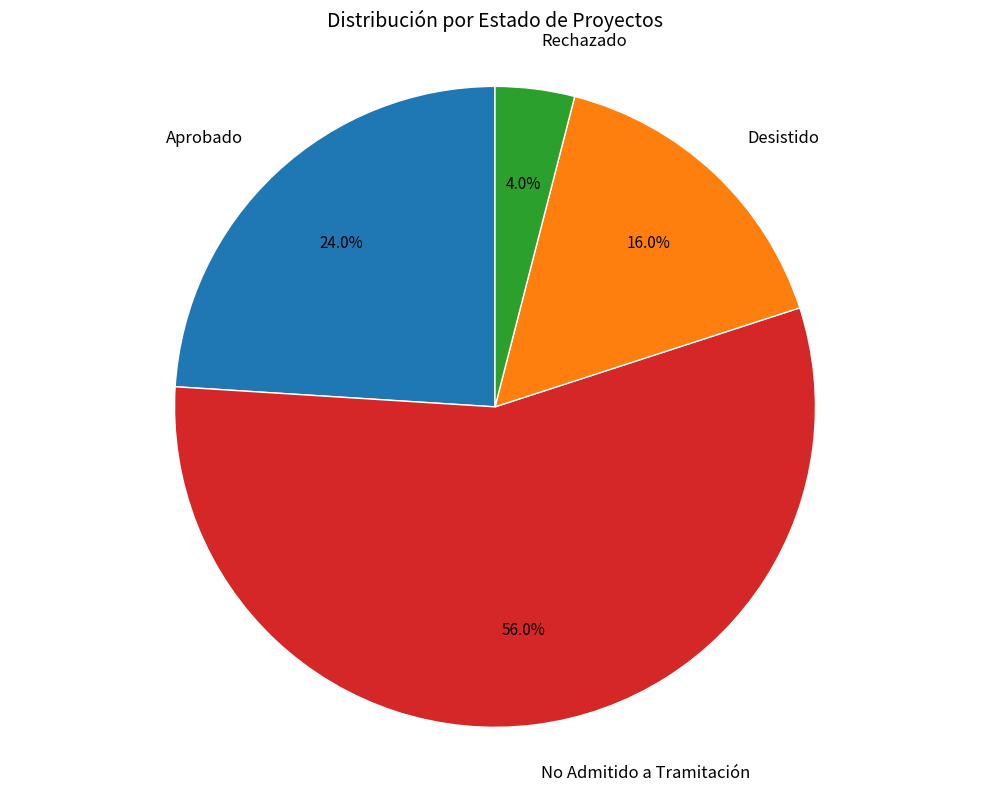

Is there a majority slice in this chart?

Yes